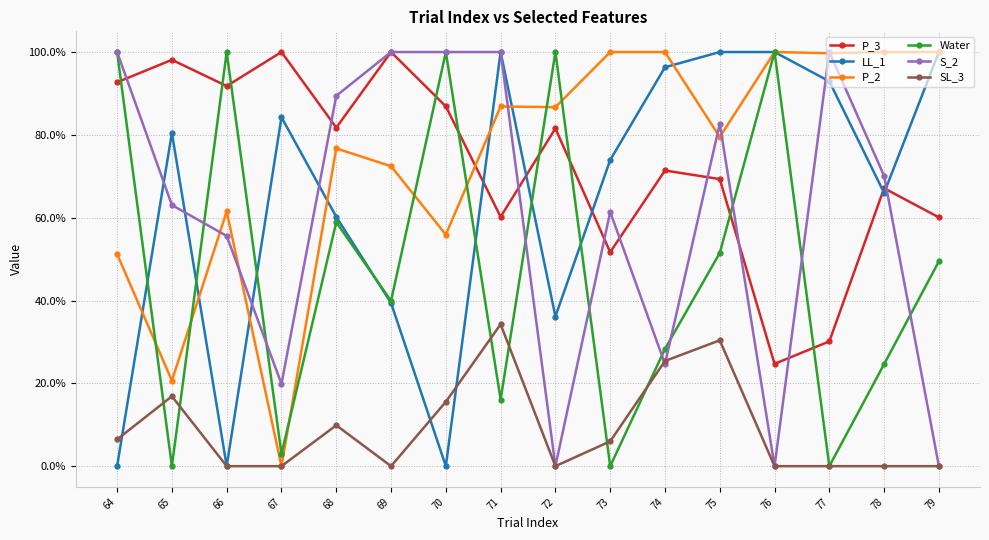

Where is the first local minimum for LL_1?

66